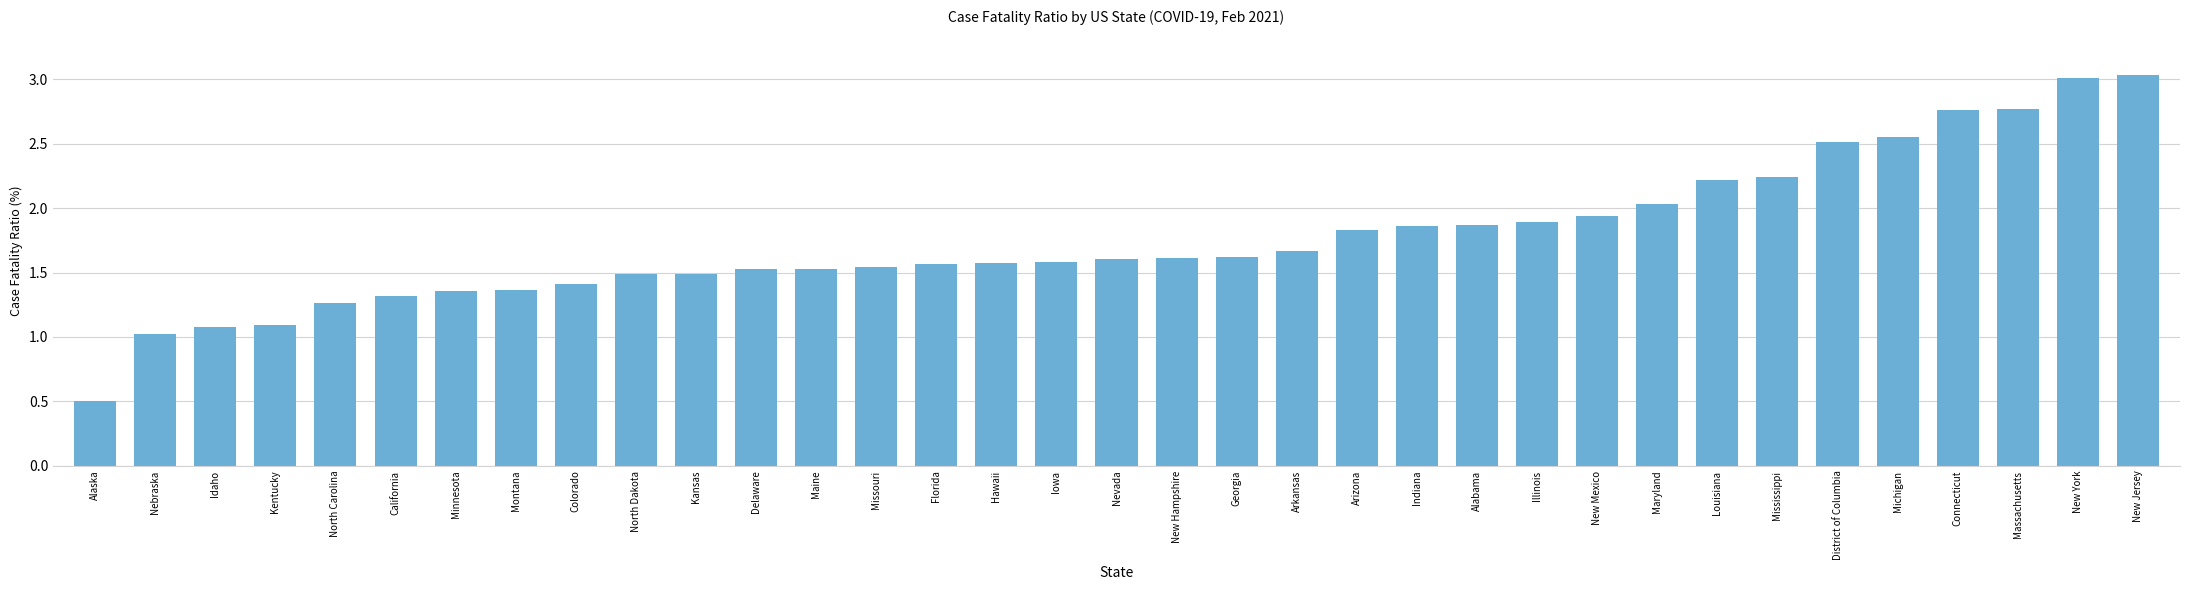

What is the label of the 1st bar from the left?

Alaska